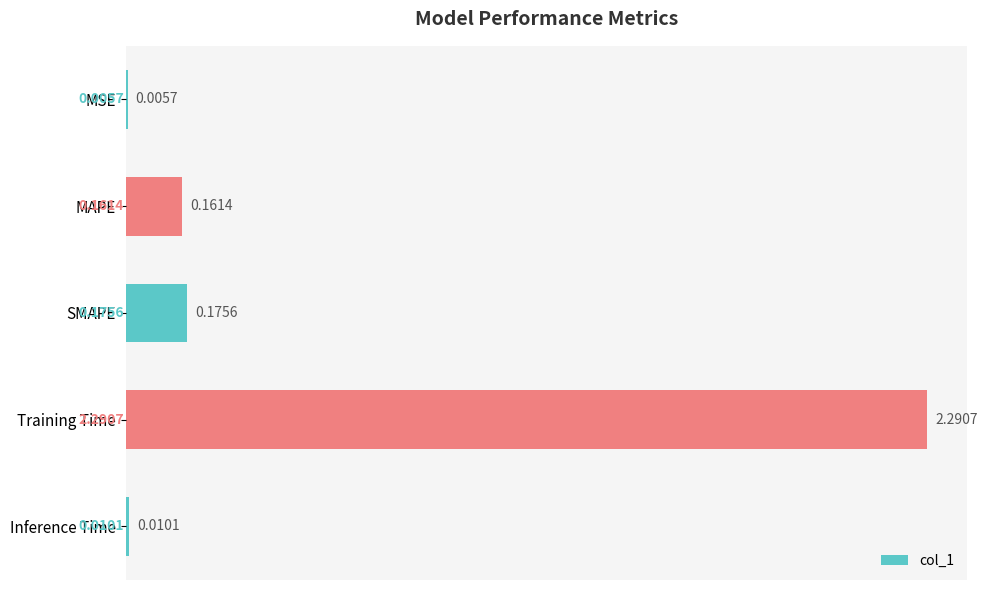

What is the sum of all values?

2.6